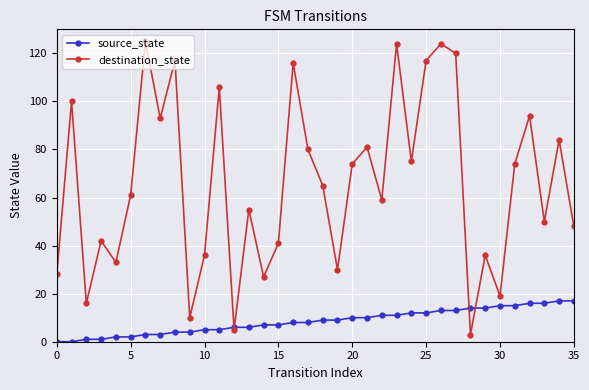

What is the maximum value shown in the chart?

125